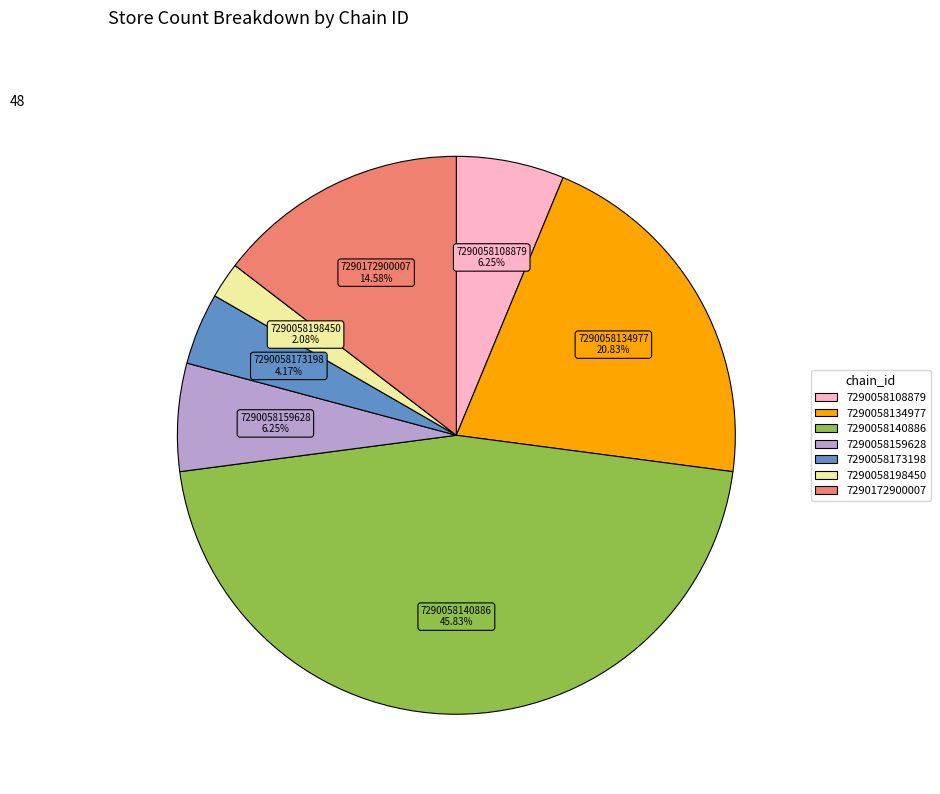

Is 7290058108879 the majority of the pie?

No